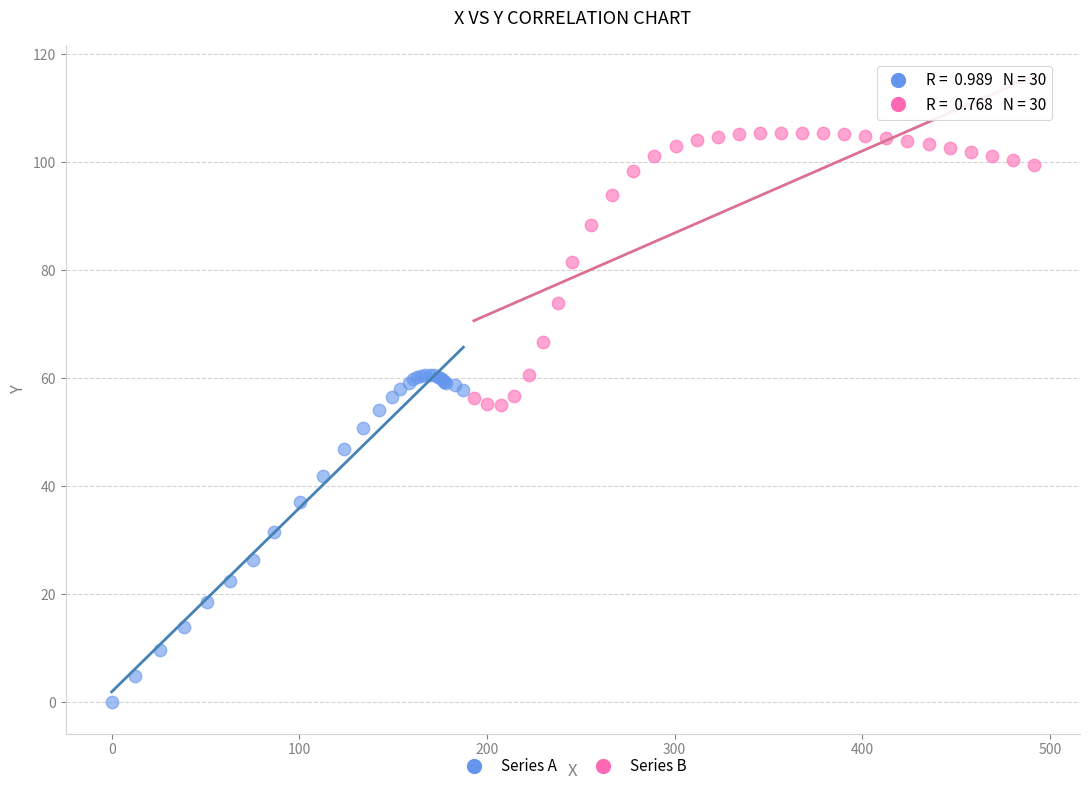

What are all the series names shown in the legend?

Series A, Series B